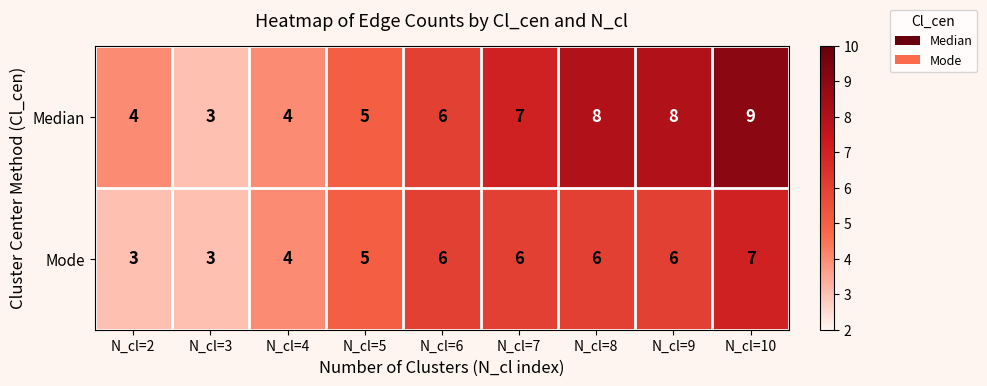

Reading left to right, list all the values displayed in this chart.

Median: 4	3	4	5	6	7	8	8	9
Mode: 3	3	4	5	6	6	6	6	7